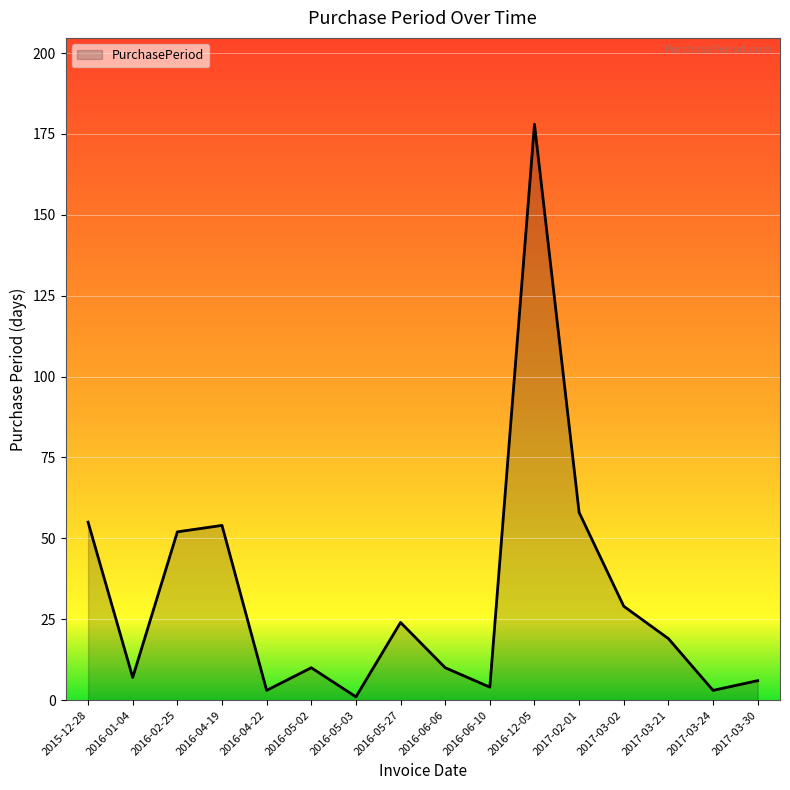

Reading left to right, what are all the values shown in this chart?

2015-12-28=55	2016-01-04=7	2016-02-25=52	2016-04-19=54	2016-04-22=3	2016-05-02=10	2016-05-03=1	2016-05-27=24	2016-06-06=10	2016-06-10=4	2016-12-05=178	2017-02-01=58	2017-03-02=29	2017-03-21=19	2017-03-24=3	2017-03-30=6